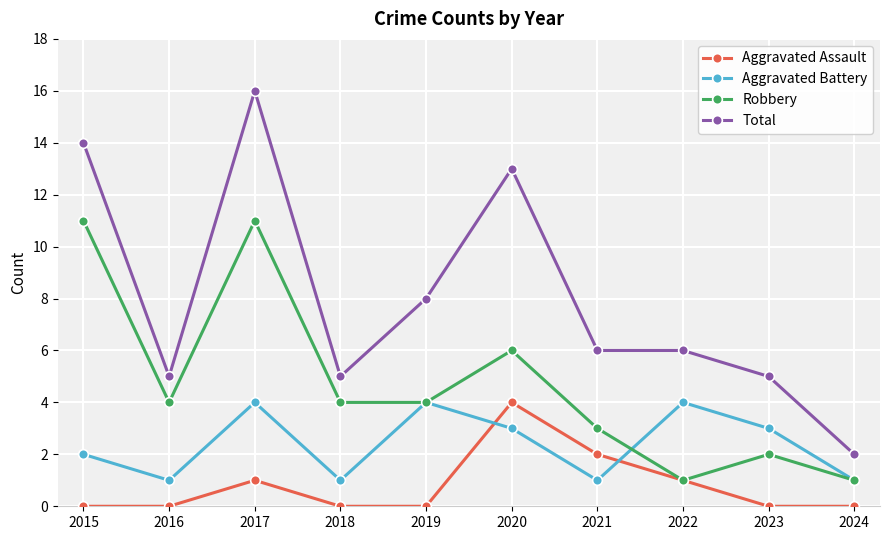

Reading right to left, extract all data points from this chart.

Aggravated Assault: 0	0	1	2	4	0	0	1	0	0
Aggravated Battery: 1	3	4	1	3	4	1	4	1	2
Robbery: 1	2	1	3	6	4	4	11	4	11
Total: 2	5	6	6	13	8	5	16	5	14